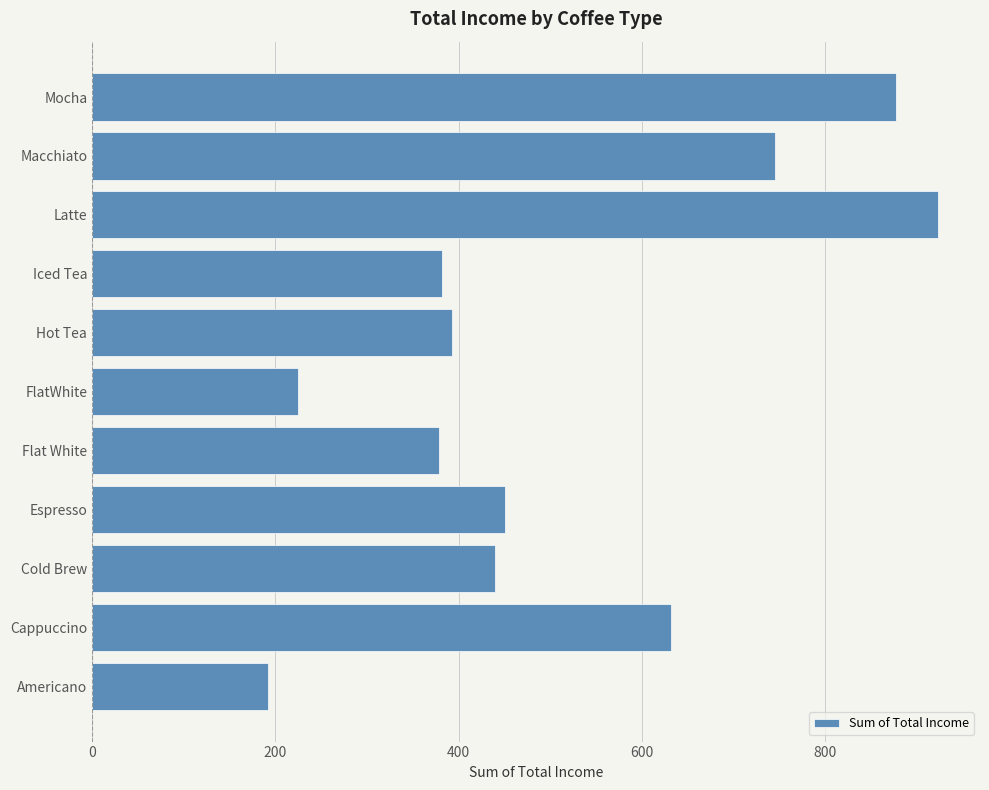

What is the difference between the maximum and second lowest values?

697.5